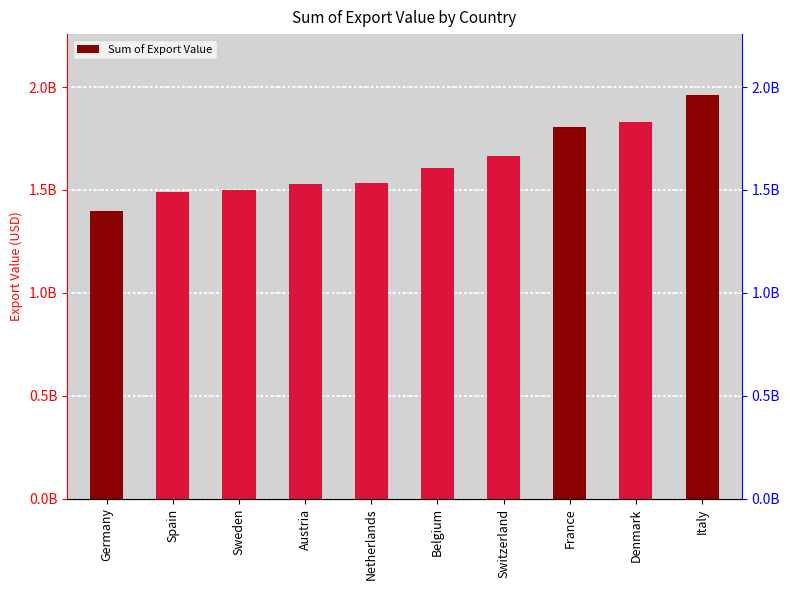

Which label corresponds to the largest value in the chart?

Italy